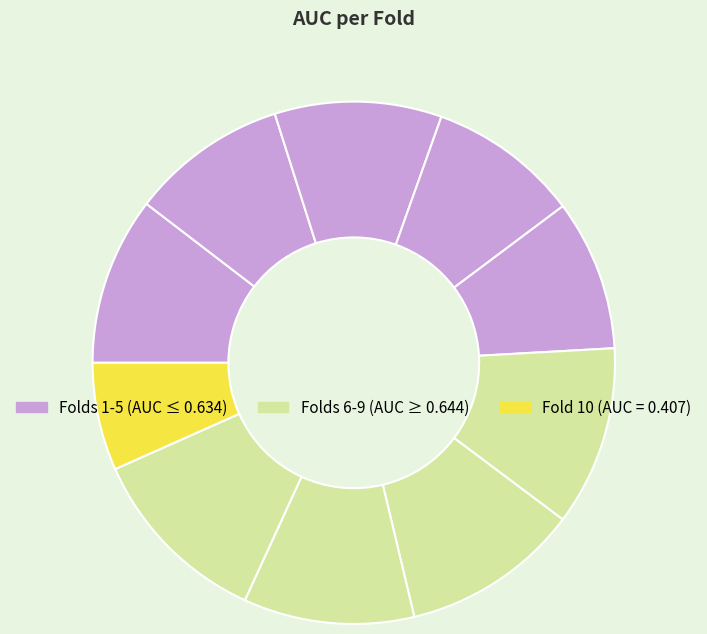

How many slices are in this pie chart?

10